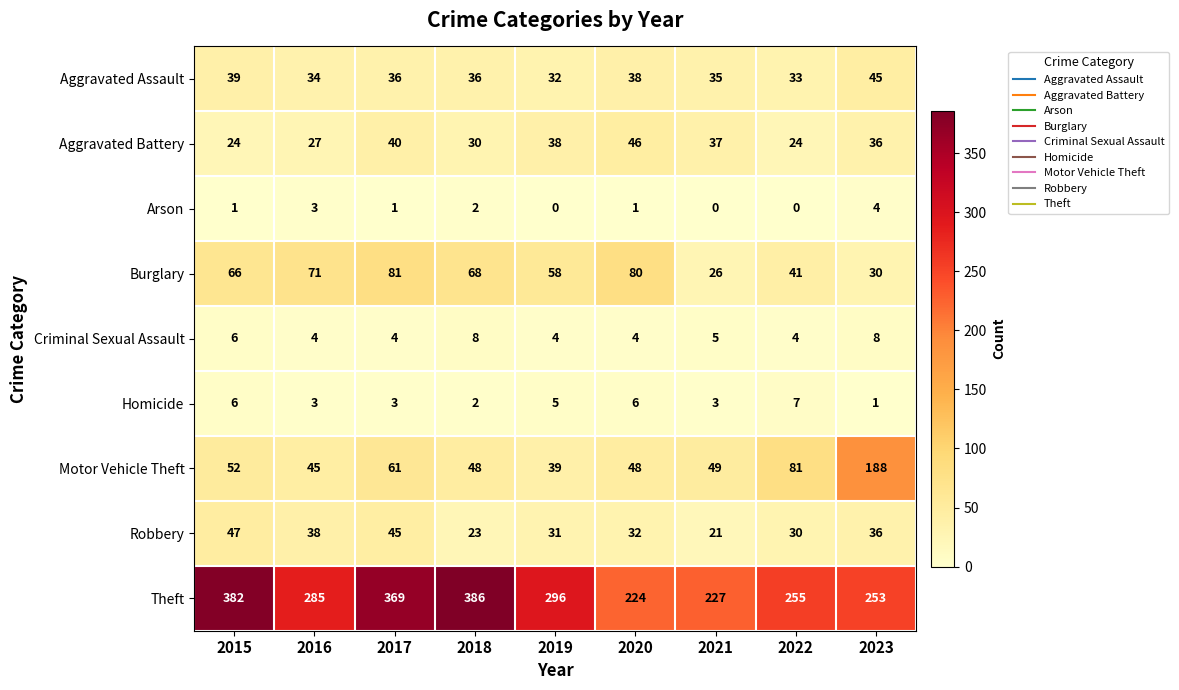

Which category has the highest value across all series?

2018